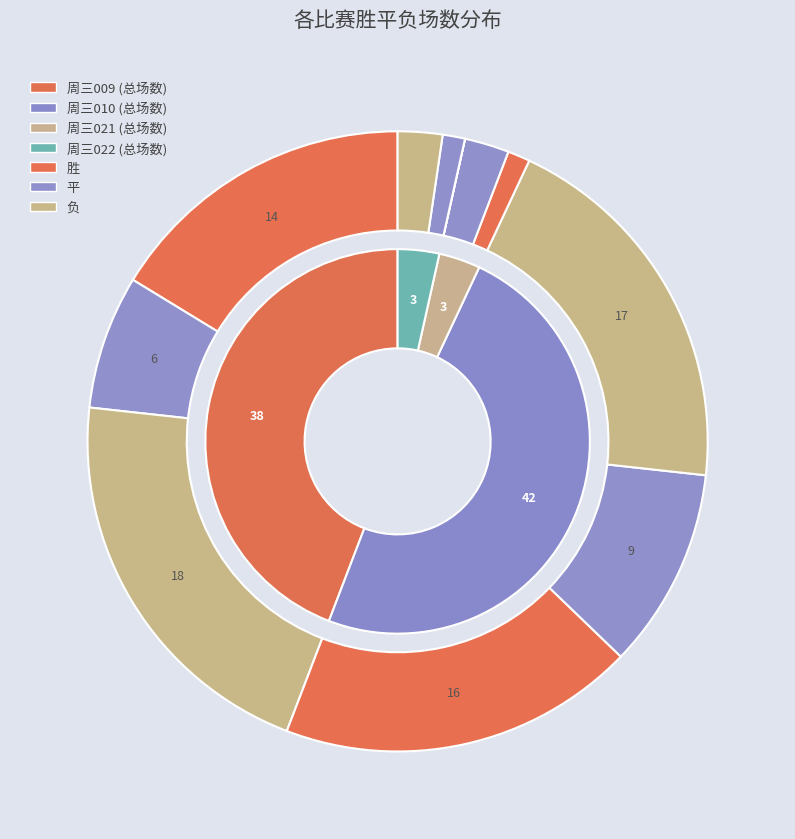

Which series has the largest range (max minus min)?

负场